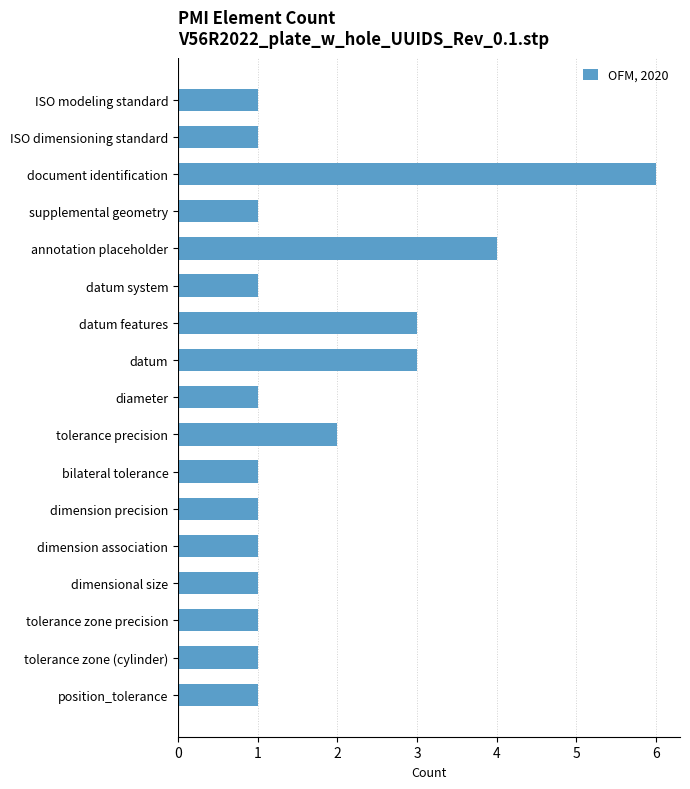

What is the difference between the maximum and second lowest values?

5